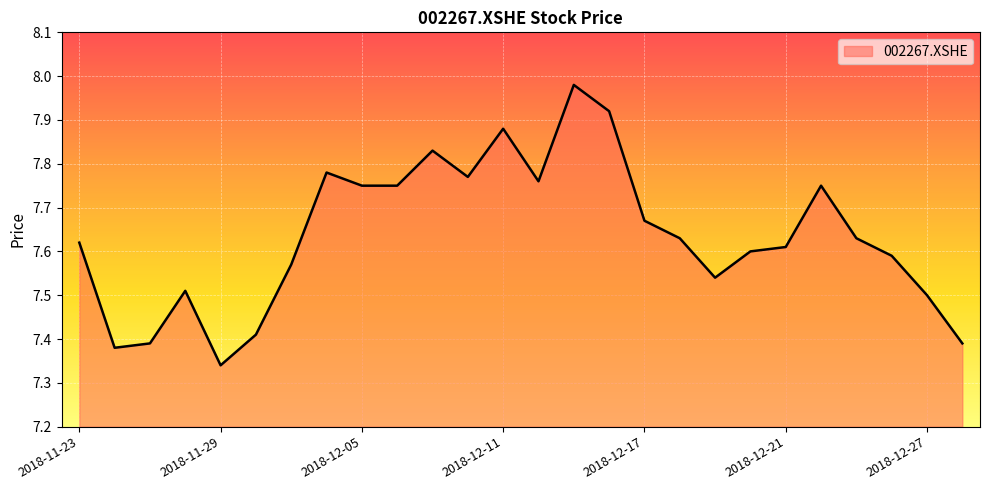

What is the average value?

7.6